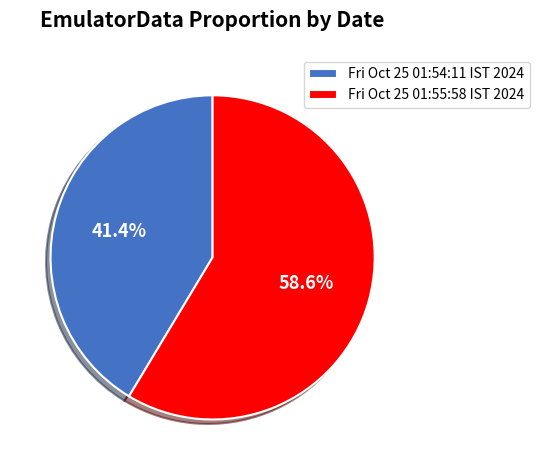

Which category has the biggest portion of the pie?

Fri Oct 25 01:55:58 IST 2024